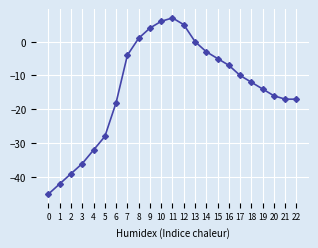

True or false: the data shows 0 at 13.

True